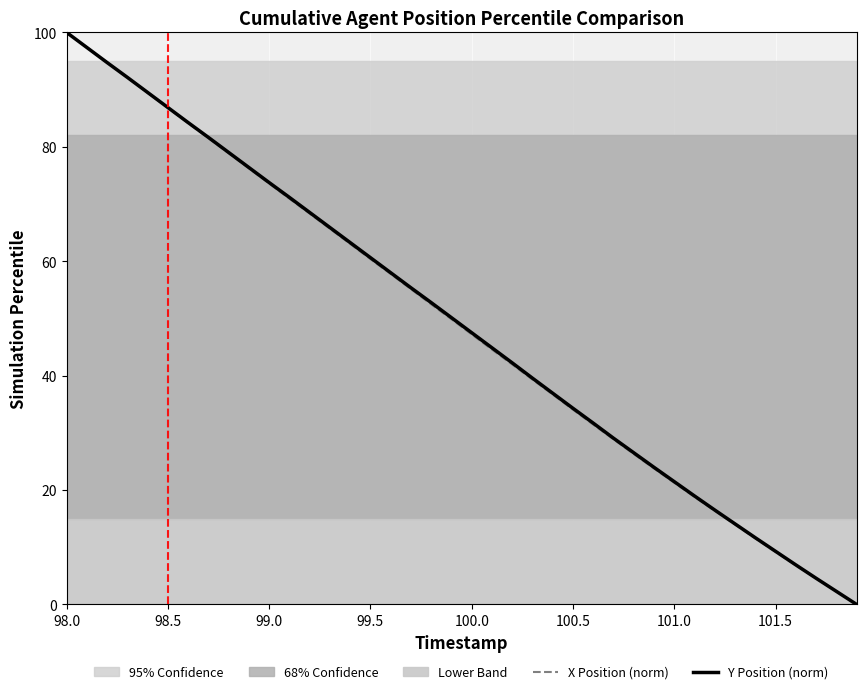

True or false: Y Position (norm) has a value of 28.1 at 101.0.

False